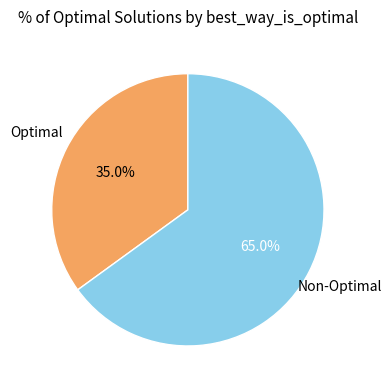

What portion of the pie excludes Optimal?

65.0%